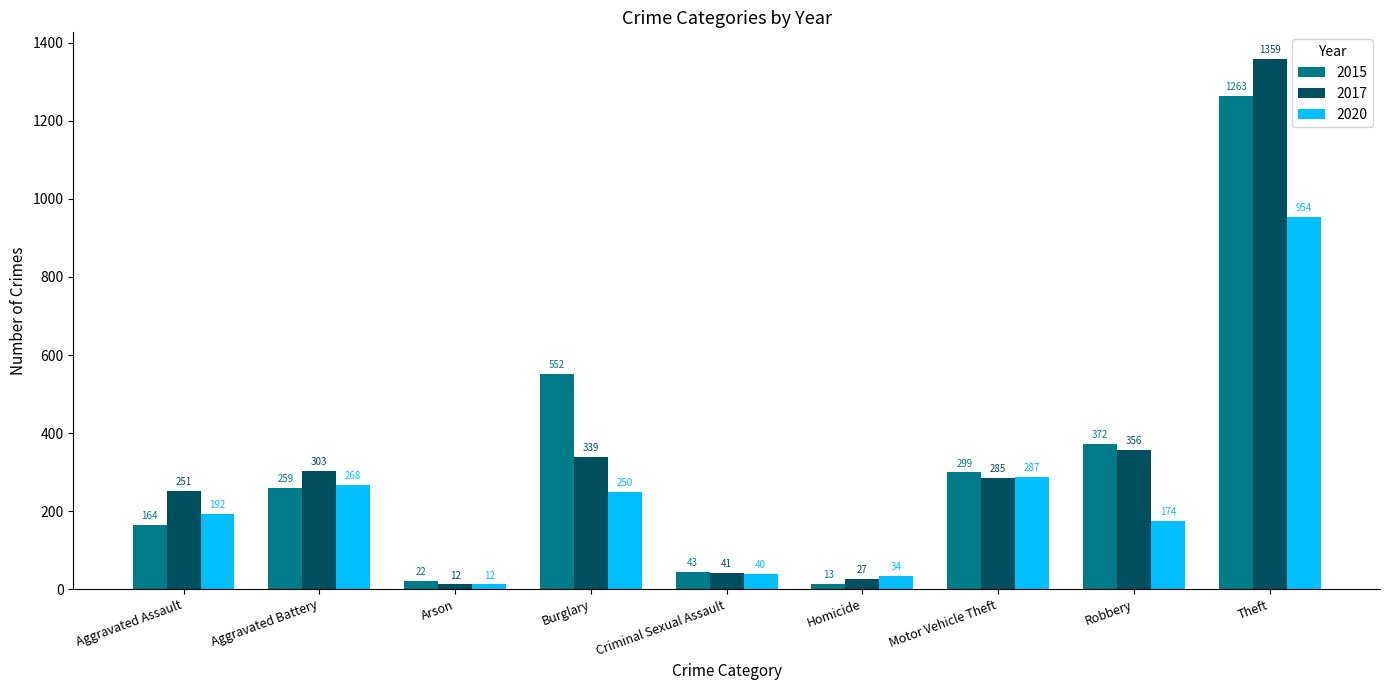

What are all the series names shown in the legend?

2015, 2017, 2020